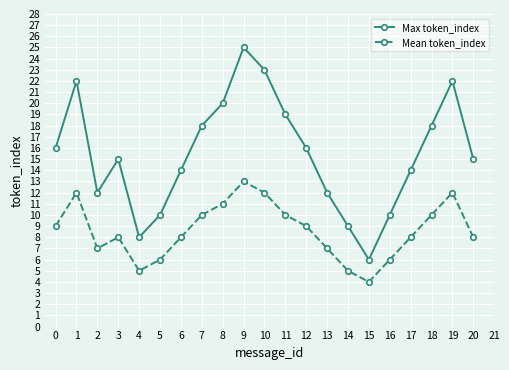

Is it true that Max token_index equals 12 at 2?

True